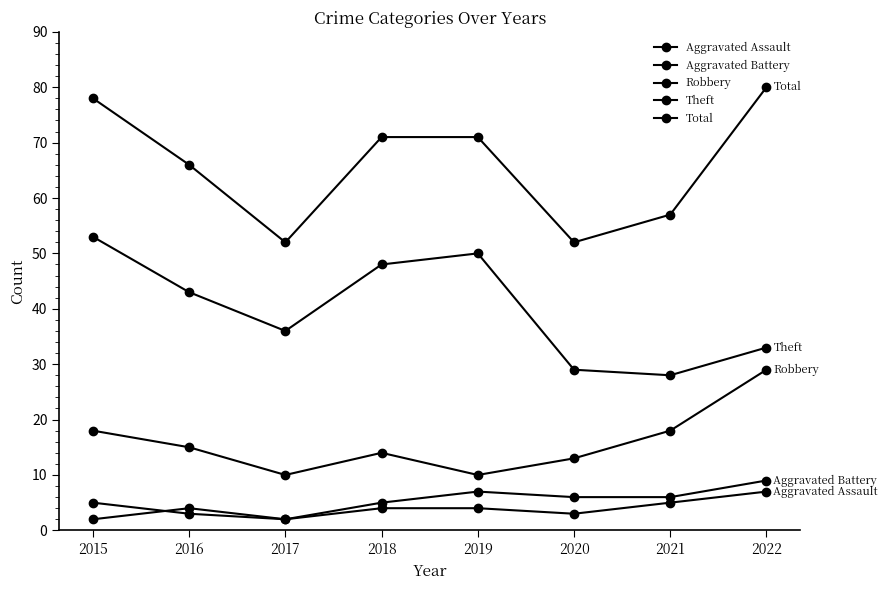

How many data points in Theft are less than 43?

4